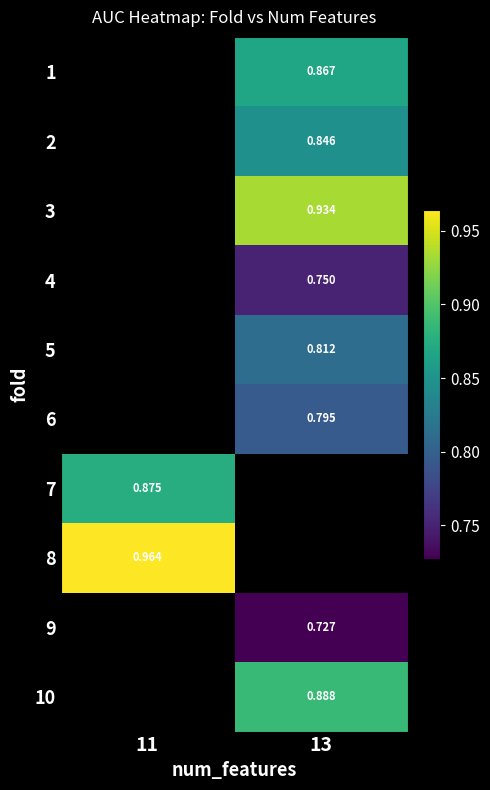

Read the row_4 value at 13.

0.8